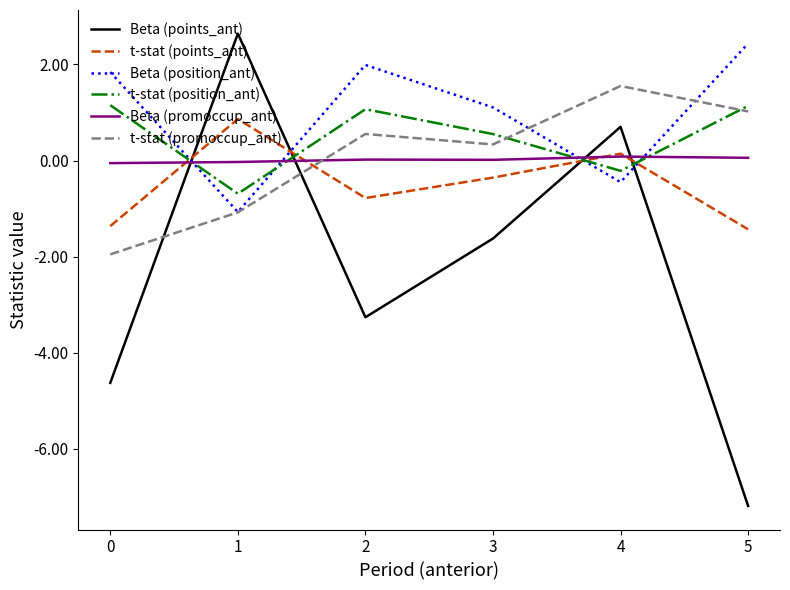

Is the value of t-stat (points_ant) at 1 greater than the value of Beta (position_ant) at 4?

Yes